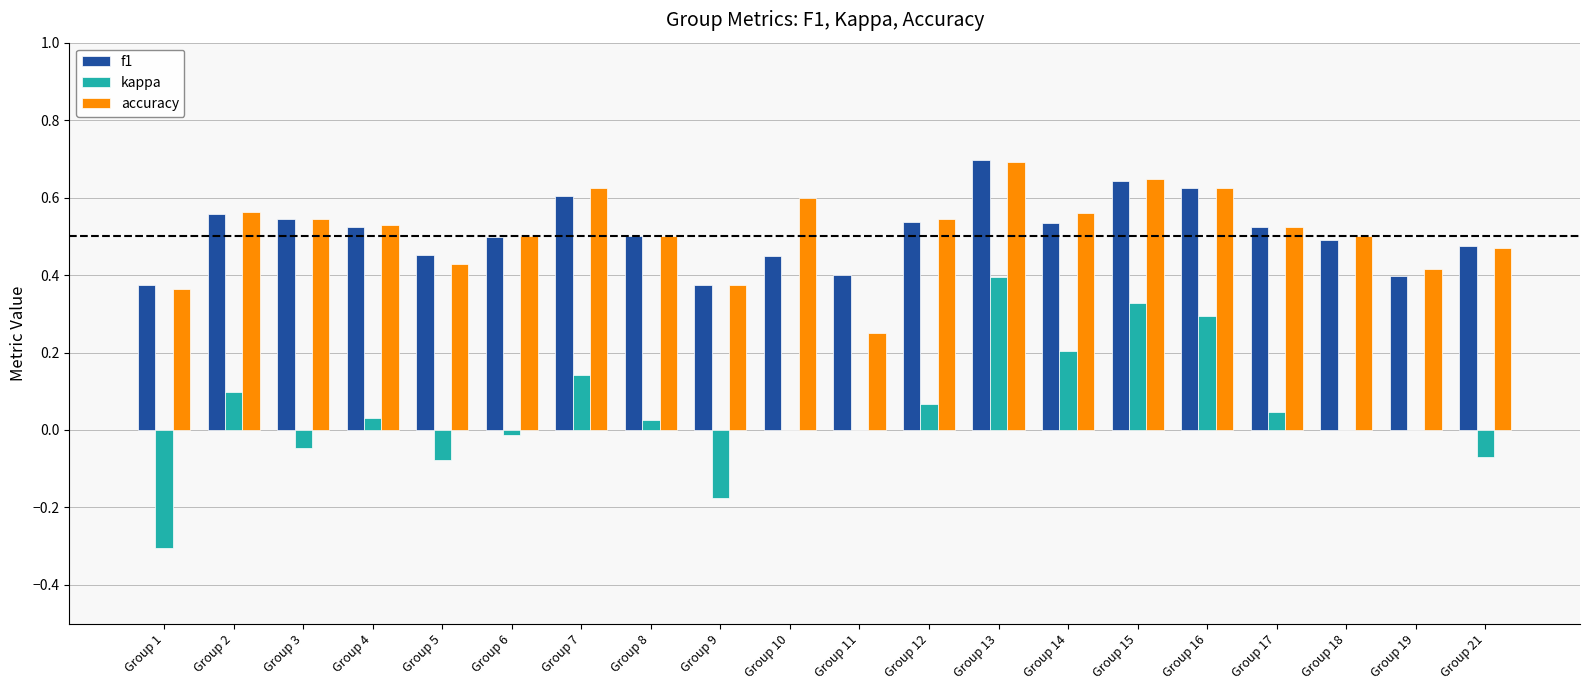

Count the accuracy values in the range 0 to 1.

20